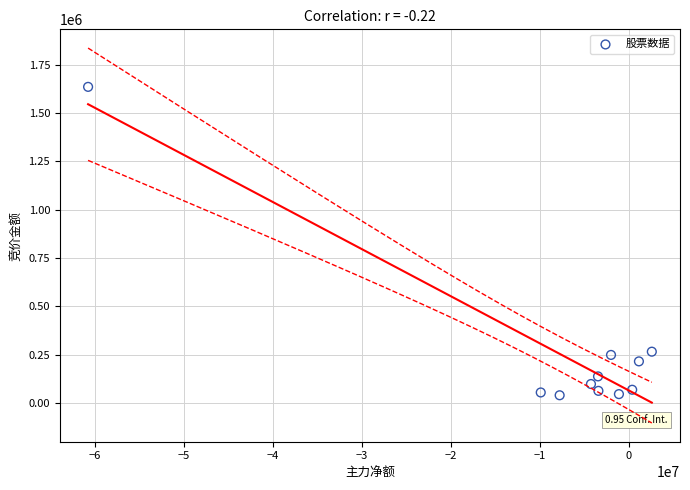

What is the range of X values (max minus min)?

63384825